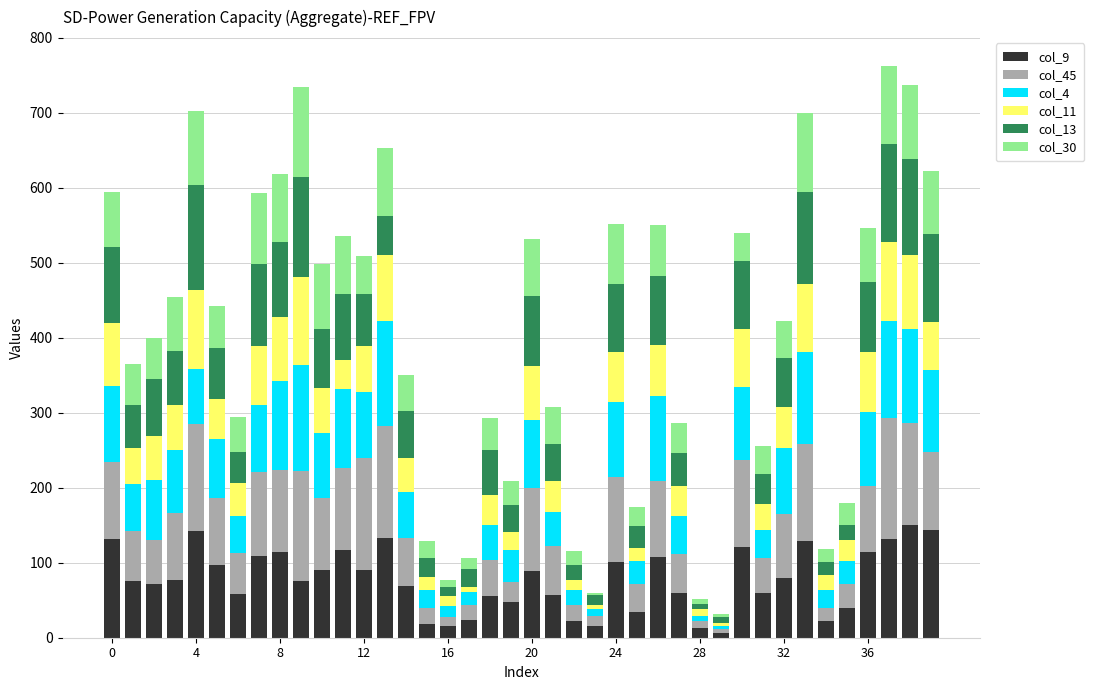

Are the bars grouped side by side (vs. stacked)?

No